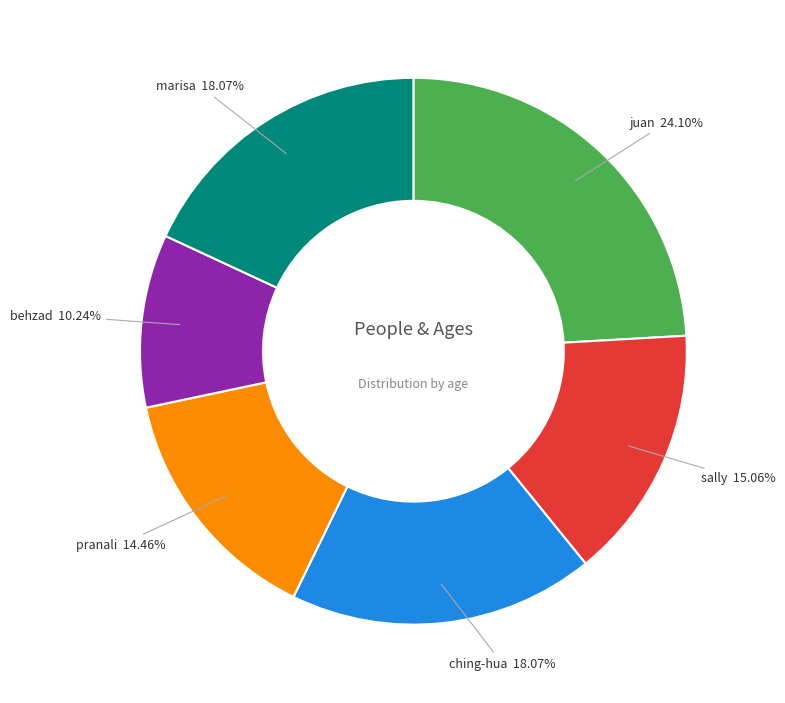

Count the number of slices in the pie.

6